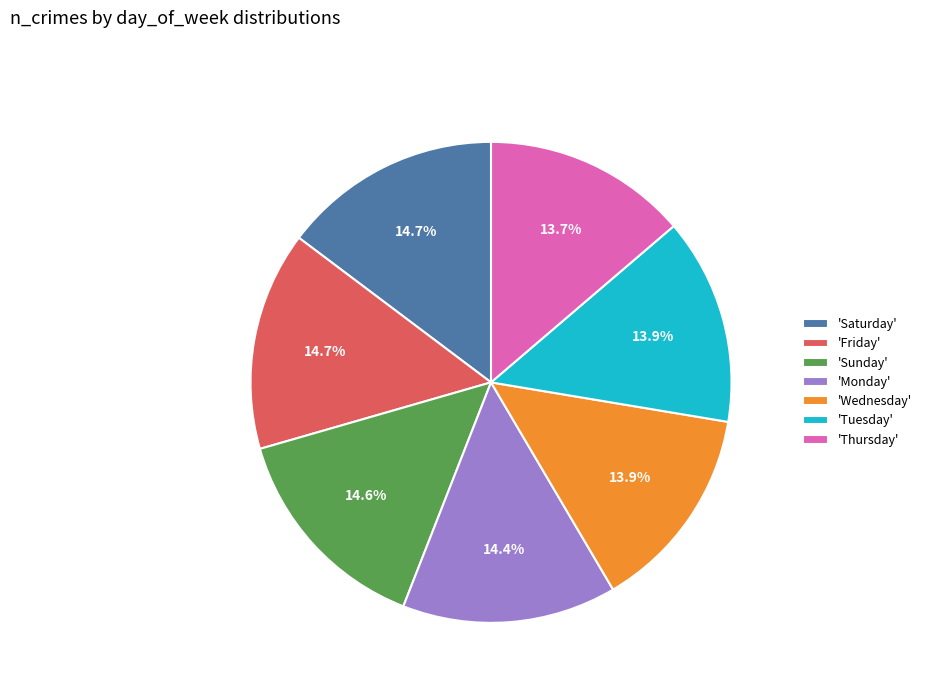

Approximately how many times larger is the value at 'Wednesday' compared to 'Sunday'?

1.0